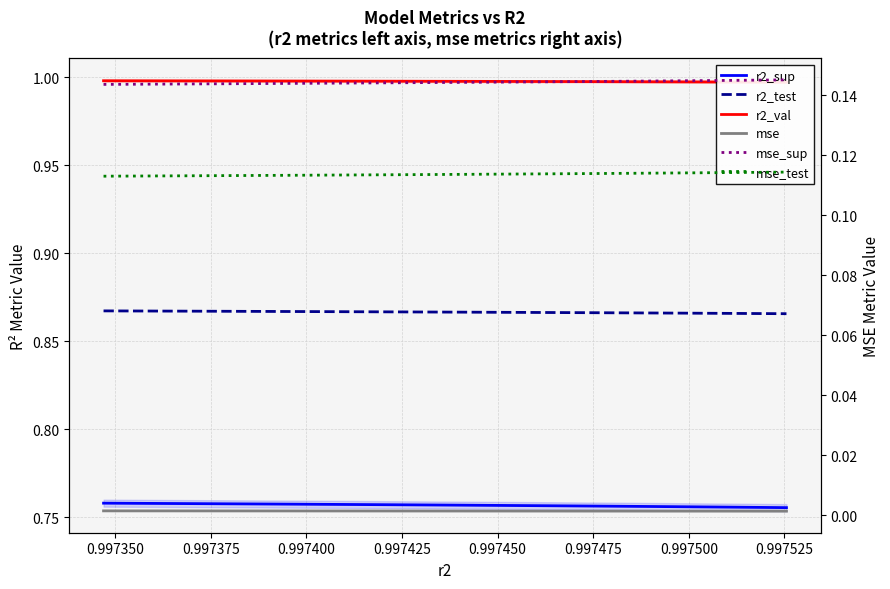

True or false: mse_sup and mse cross at least once.

False